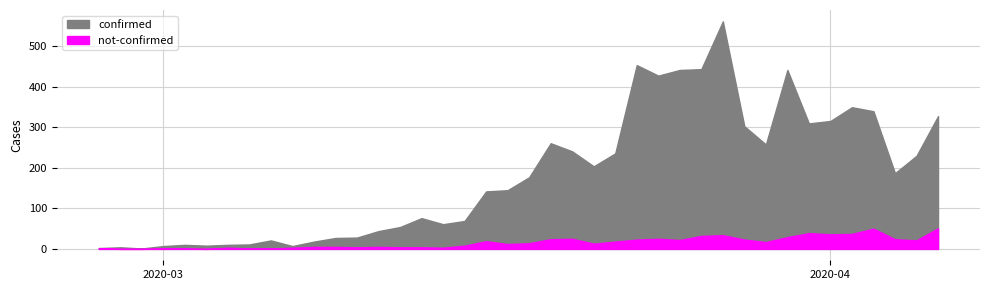

Reading left to right, transcribe all the data shown in this chart.

confirmed: 2020-02-27=2	2020-02-28=4	2020-02-29=1	2020-03-01=7	2020-03-02=10	2020-03-03=8	2020-03-04=10	2020-03-05=11	2020-03-06=21	2020-03-07=7	2020-03-08=18	2020-03-09=27	2020-03-10=28	2020-03-11=44	2020-03-12=54	2020-03-13=76	2020-03-14=61	2020-03-15=69	2020-03-16=142	2020-03-17=145	2020-03-18=177	2020-03-19=261	2020-03-20=241	2020-03-21=204	2020-03-22=236	2020-03-23=454	2020-03-24=428	2020-03-25=442	2020-03-26=444	2020-03-27=562	2020-03-28=303	2020-03-29=258	2020-03-30=442	2020-03-31=310	2020-04-01=316	2020-04-02=350	2020-04-03=340	2020-04-04=187	2020-04-05=230	2020-04-06=328
not-confirmed: 2020-02-27=2	2020-02-28=0	2020-02-29=0	2020-03-01=1	2020-03-02=1	2020-03-03=0	2020-03-04=3	2020-03-05=1	2020-03-06=1	2020-03-07=3	2020-03-08=5	2020-03-09=5	2020-03-10=4	2020-03-11=5	2020-03-12=4	2020-03-13=4	2020-03-14=3	2020-03-15=8	2020-03-16=19	2020-03-17=12	2020-03-18=14	2020-03-19=24	2020-03-20=25	2020-03-21=13	2020-03-22=18	2020-03-23=23	2020-03-24=25	2020-03-25=22	2020-03-26=32	2020-03-27=34	2020-03-28=23	2020-03-29=17	2020-03-30=29	2020-03-31=39	2020-04-01=36	2020-04-02=37	2020-04-03=50	2020-04-04=24	2020-04-05=21	2020-04-06=51